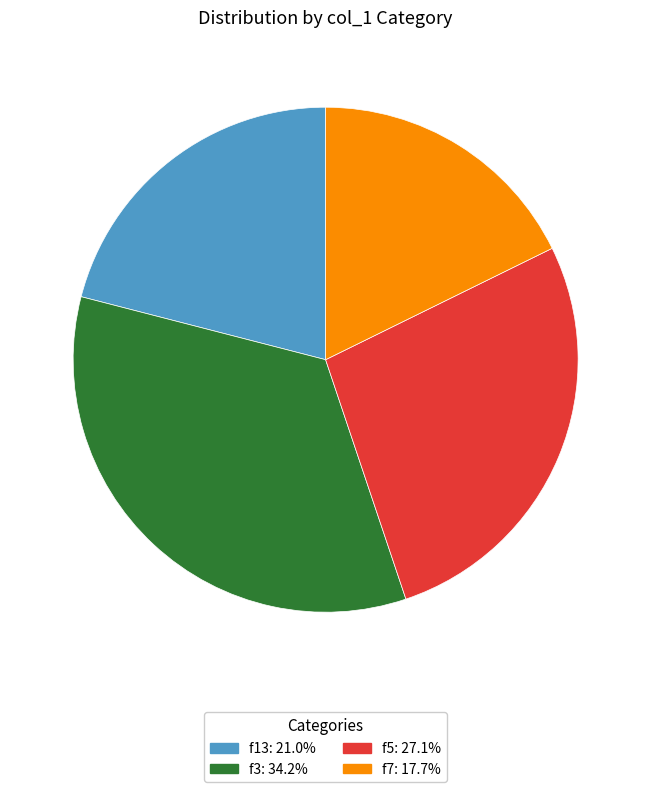

Is there a majority slice in this chart?

No